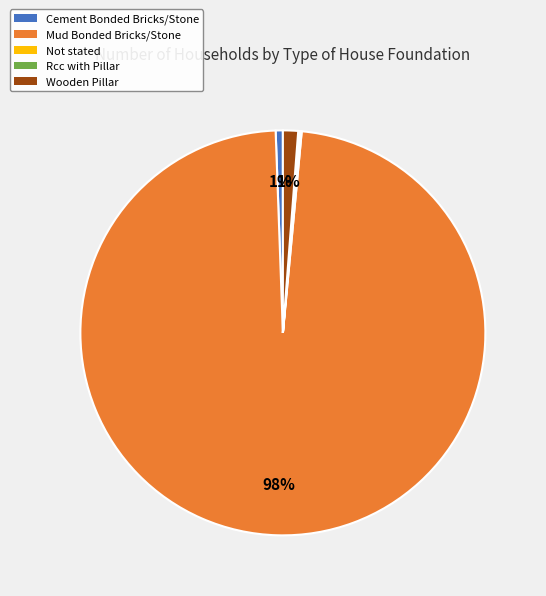

Is it true that Wooden Pillar is 14% of the pie?

False